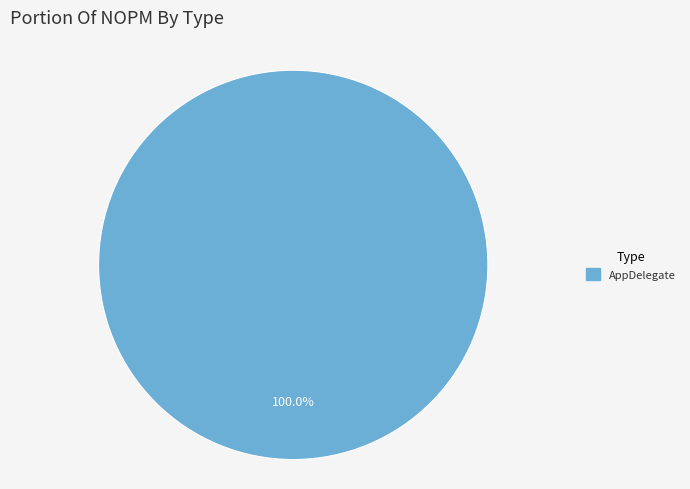

To the nearest percent, what portion does AppDelegate represent?

100%